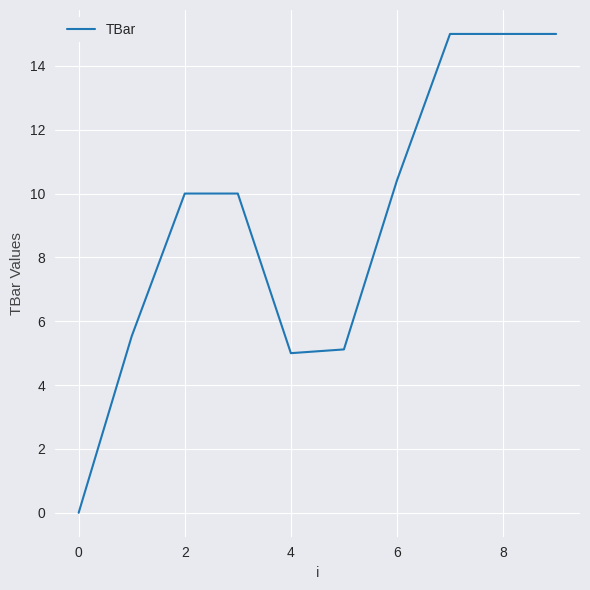

Reading left to right, extract all data points from this chart.

0.0	5.5	10.0	10.0	5.0	5.1	10.4	15.0	15.0	15.0